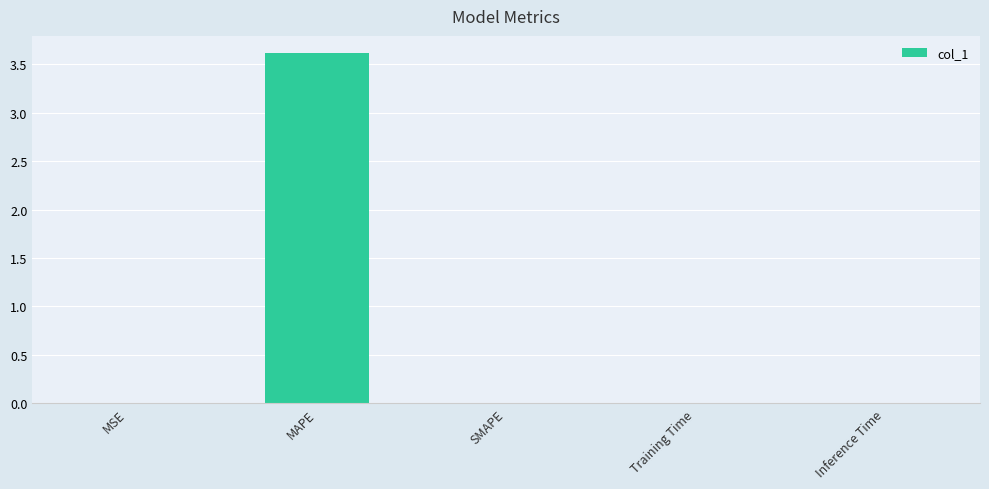

What is the maximum value shown in the chart?

3.6